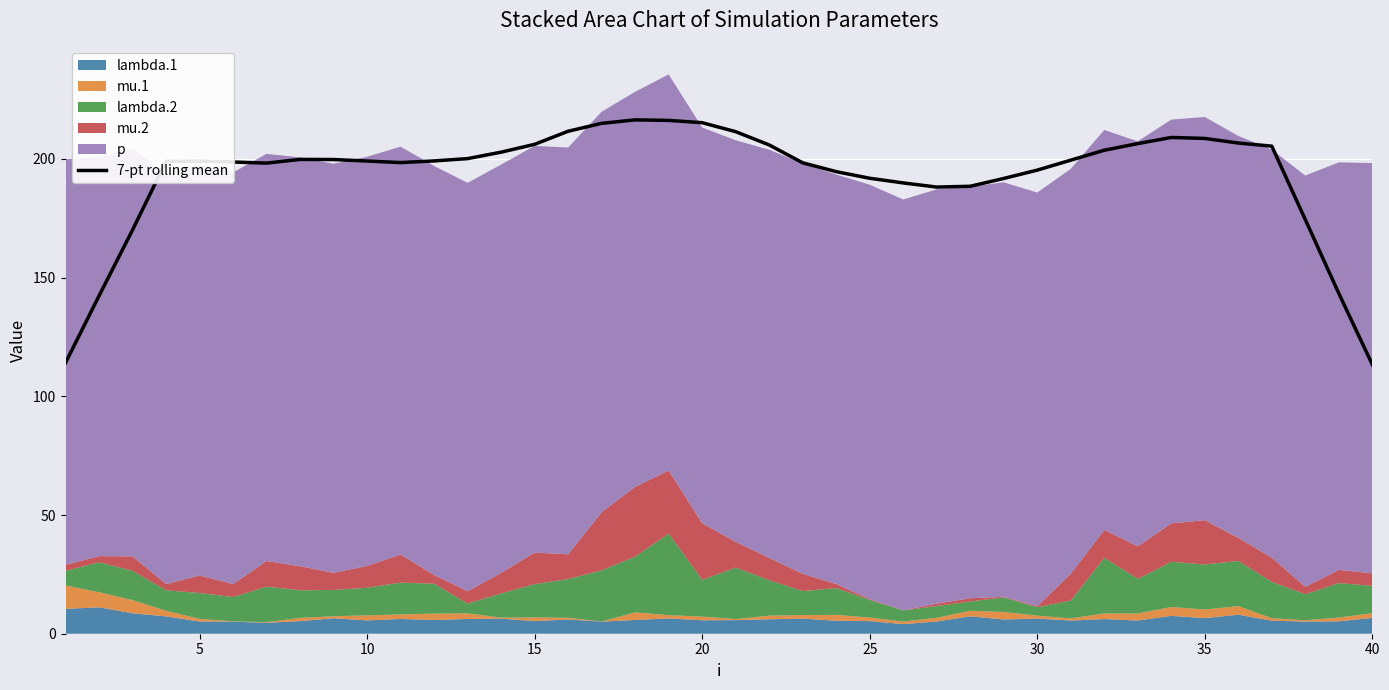

What is the lowest value of the 7-pt rolling mean series?

113.4